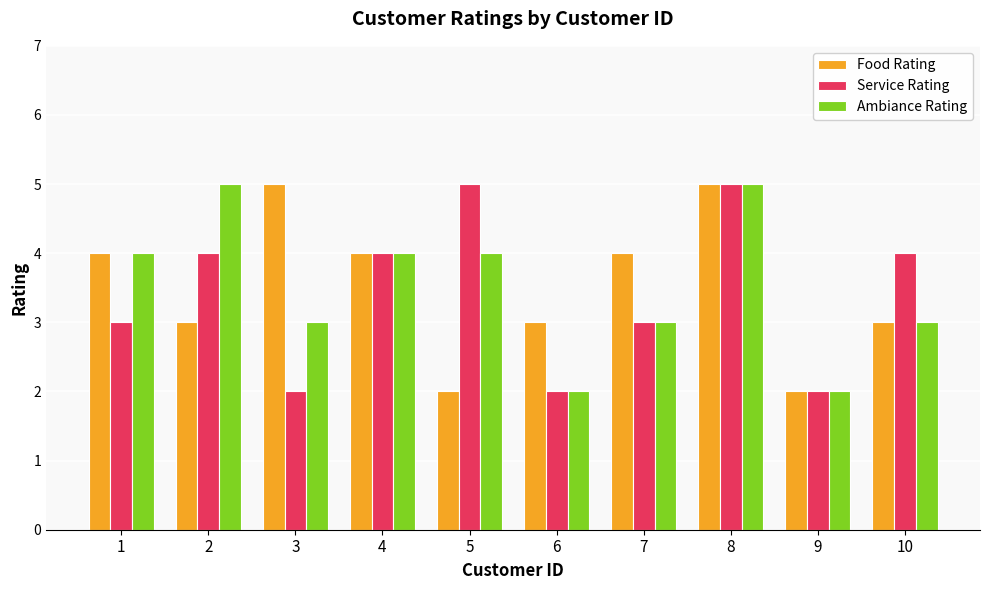

Are the bars grouped side by side (vs. stacked)?

Yes